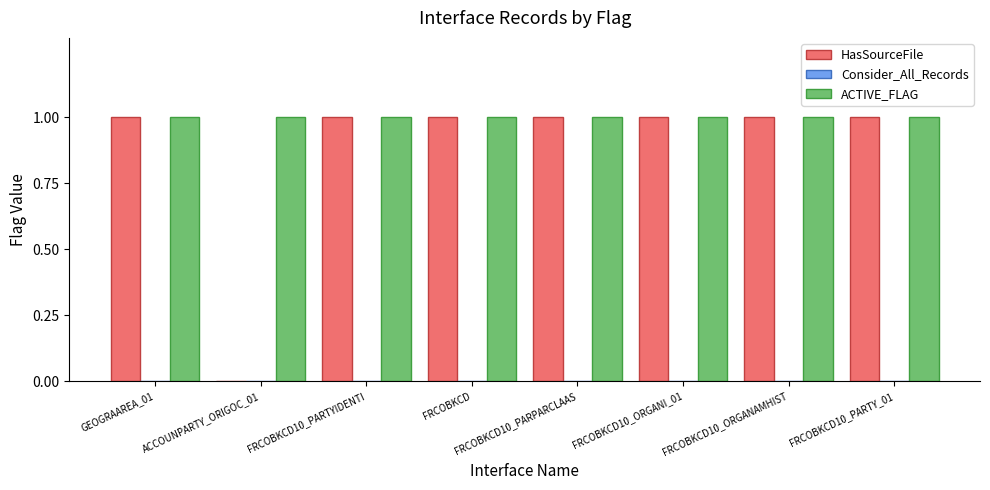

What is the total value across all series at FRCOBKCD10_ORGANI_01?

2